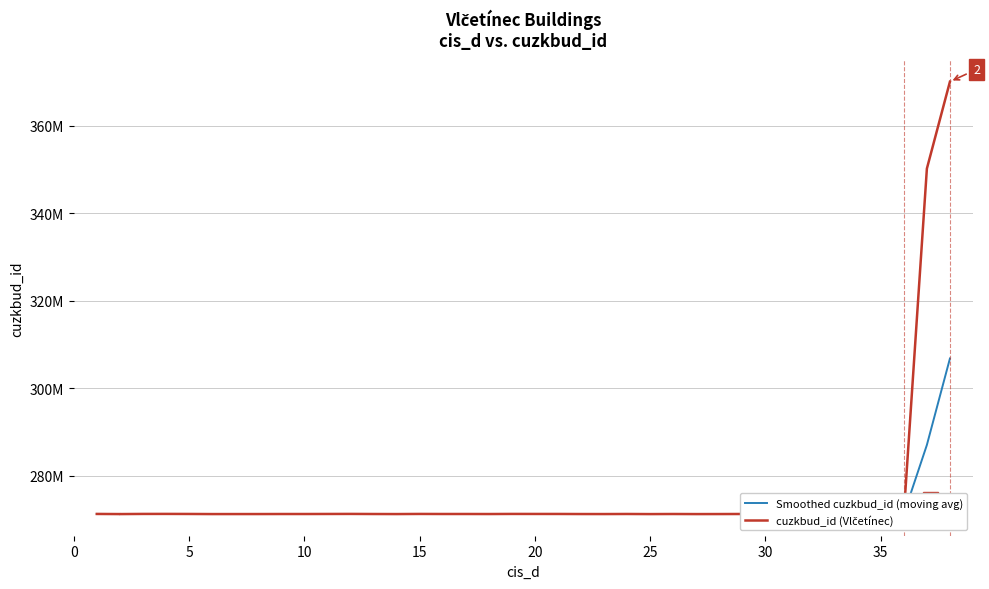

Where do cuzkbud_id (Vlčetínec) and Smoothed cuzkbud_id (moving avg) first cross each other?

10 and 15